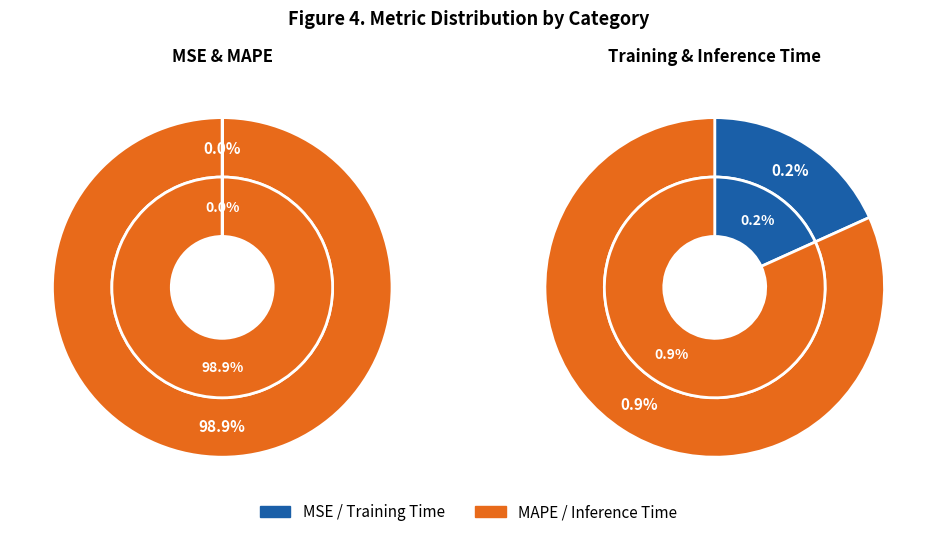

Between MSE and Training Time, which is larger?

Training Time